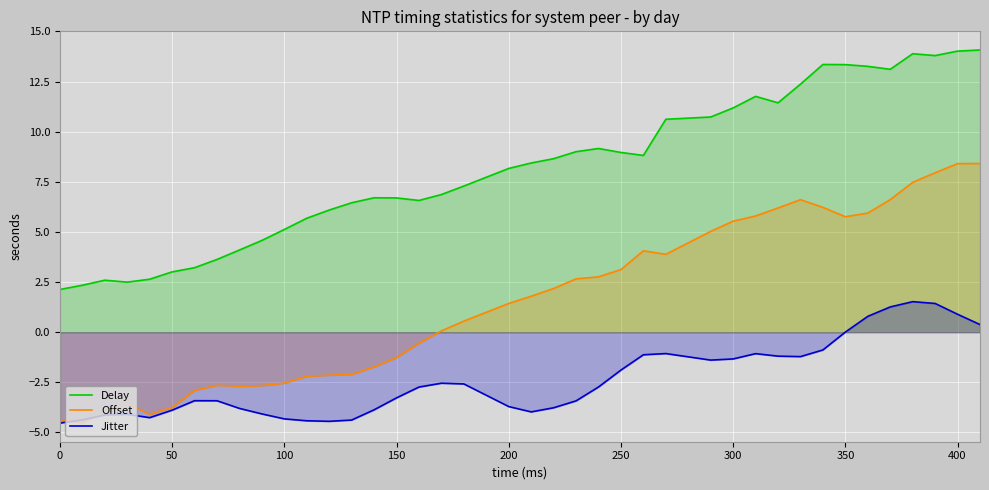

The Jitter series shows -5.6 at 400. True or false?

False